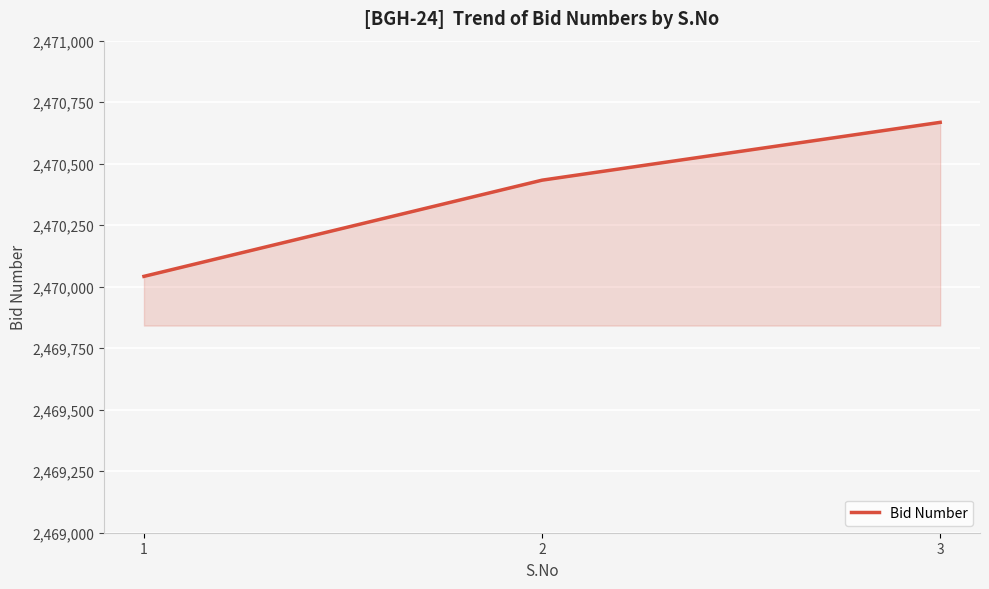

What is the sum of the values at 1 and 3?

4940710